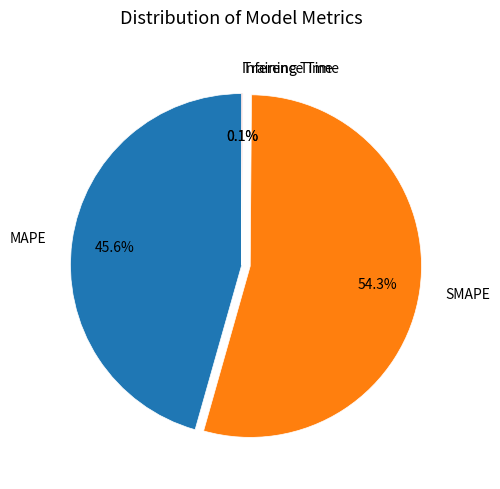

What is the largest slice in the pie chart?

SMAPE